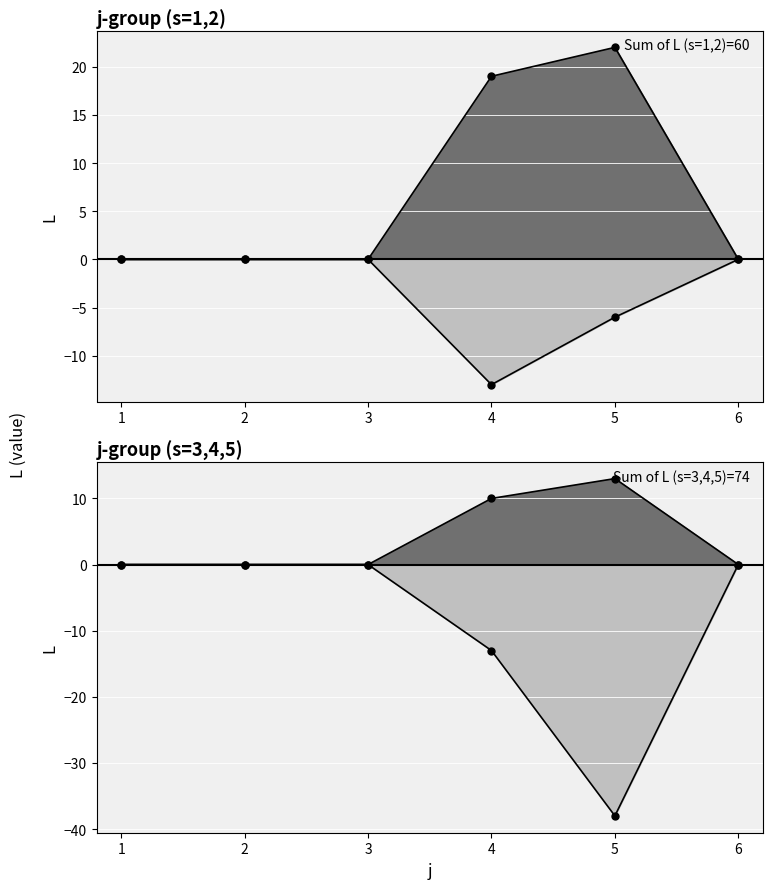

At which category does the chart reach its minimum across all series?

5